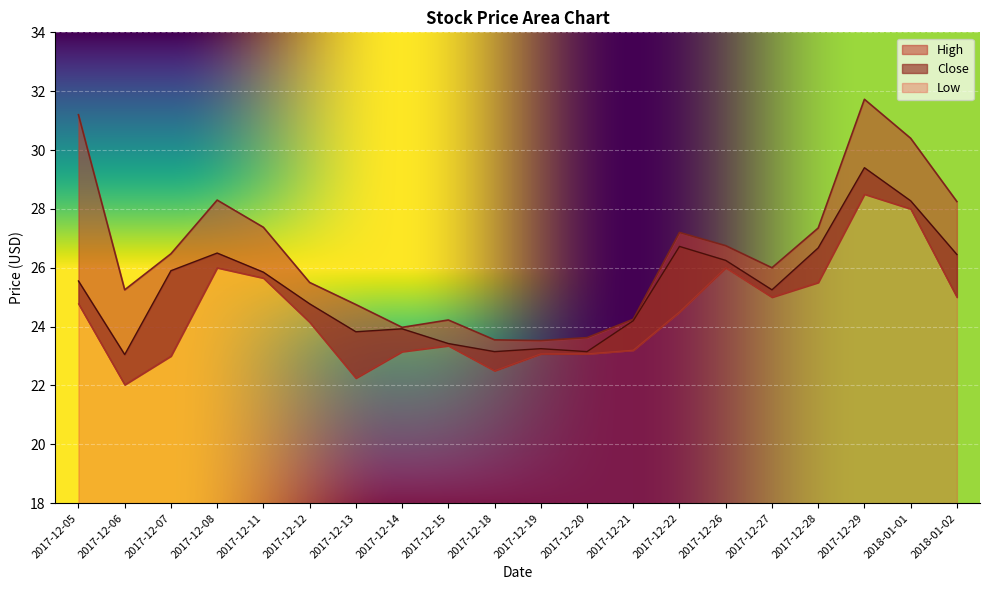

What is the sum of the Low values at 2017-12-19 and 2018-01-02?

48.1